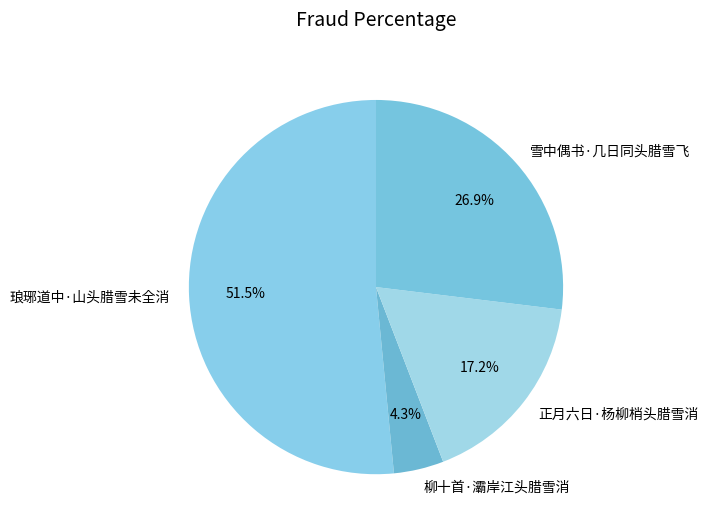

Which category has the smallest portion of the pie?

柳十首·灞岸江头腊雪消